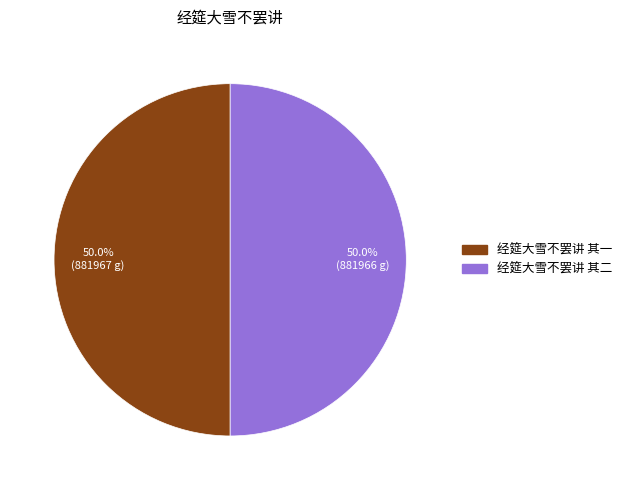

To the nearest percent, what is the combined percentage of 经筵大雪不罢讲 其一 and 经筵大雪不罢讲 其二?

100%